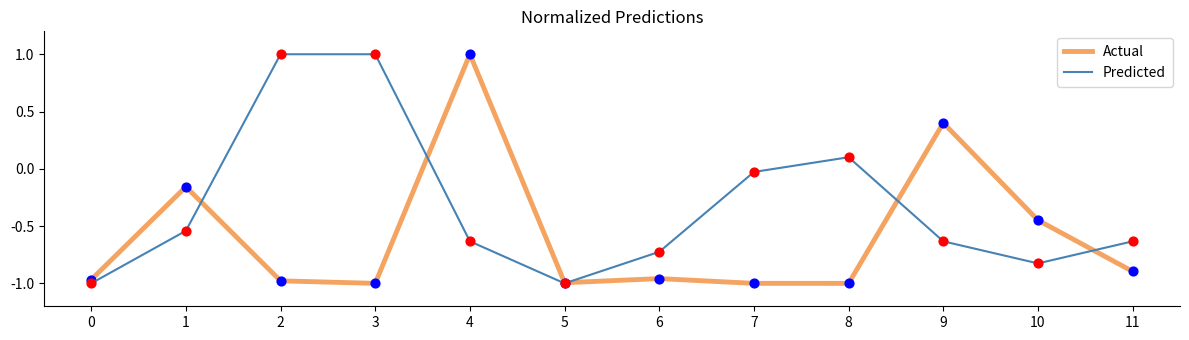

Which series has the largest total across all categories?

Predicted